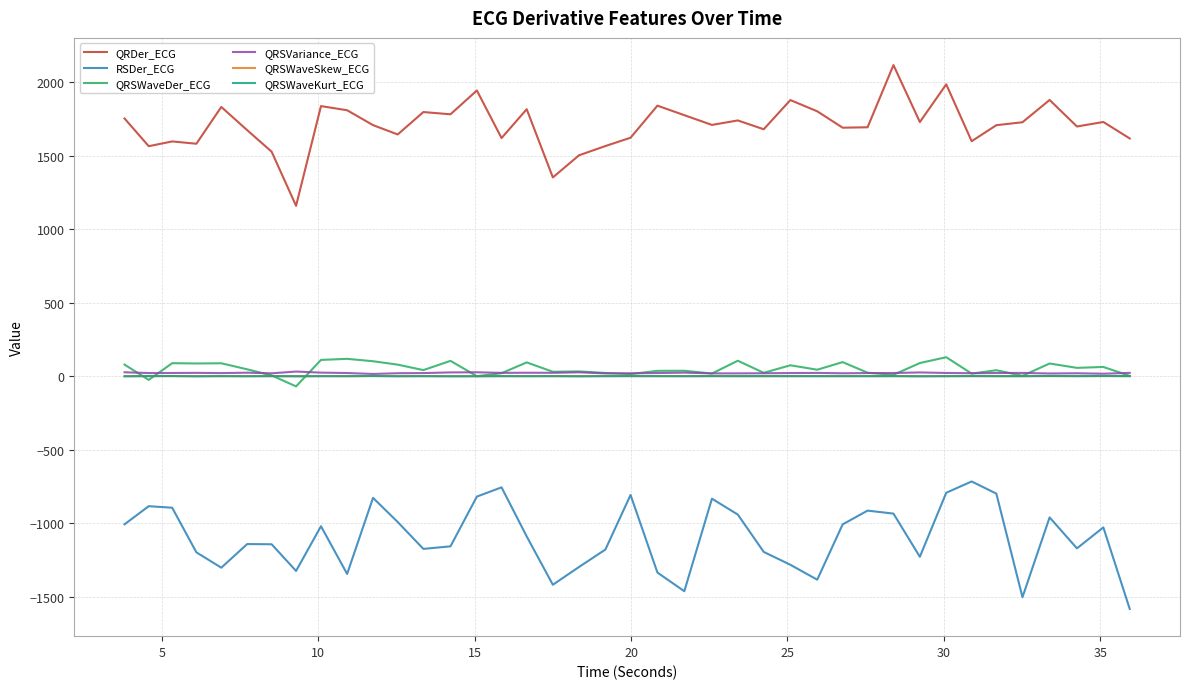

What is the smallest value displayed?

-1582.8